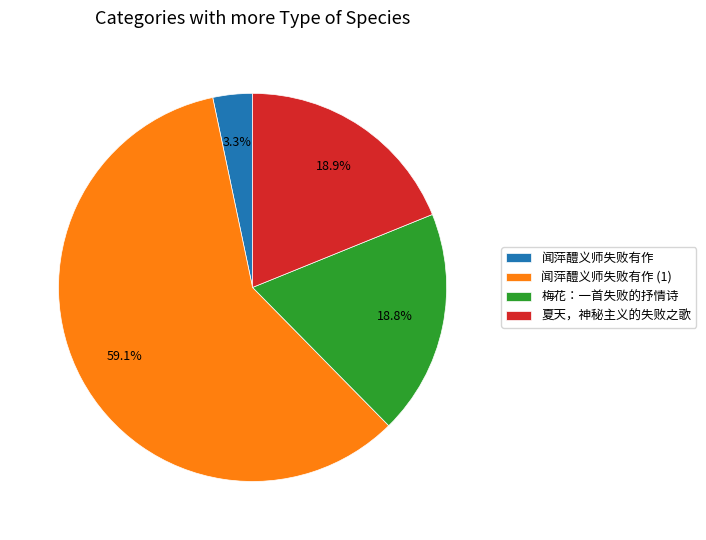

Which category has the biggest portion of the pie?

闻萍醴义师失败有作 (1)